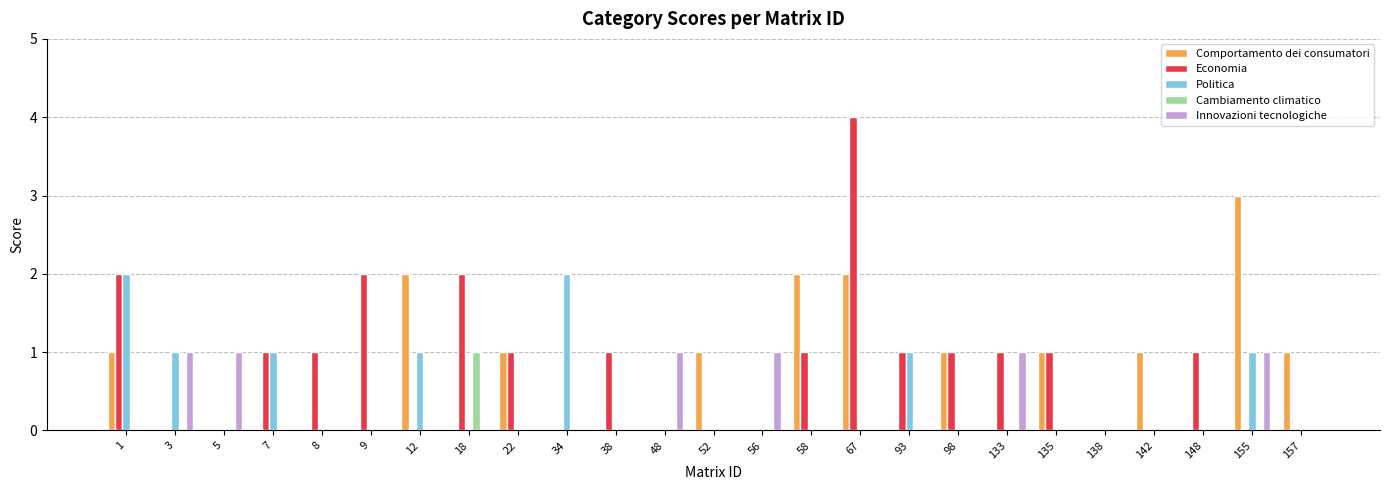

The value of Innovazioni tecnologiche at 138 is 1. True or false?

False